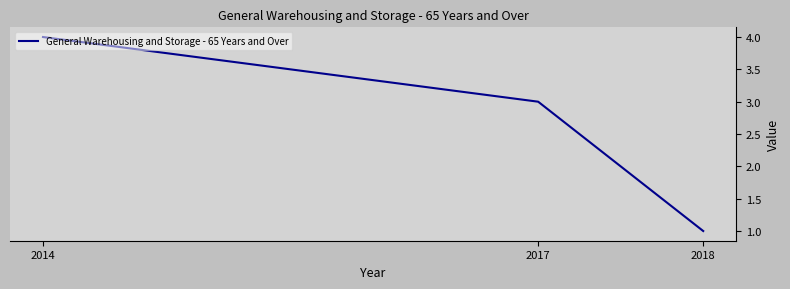

Reading left to right, what are all the values shown in this chart?

4	3	1